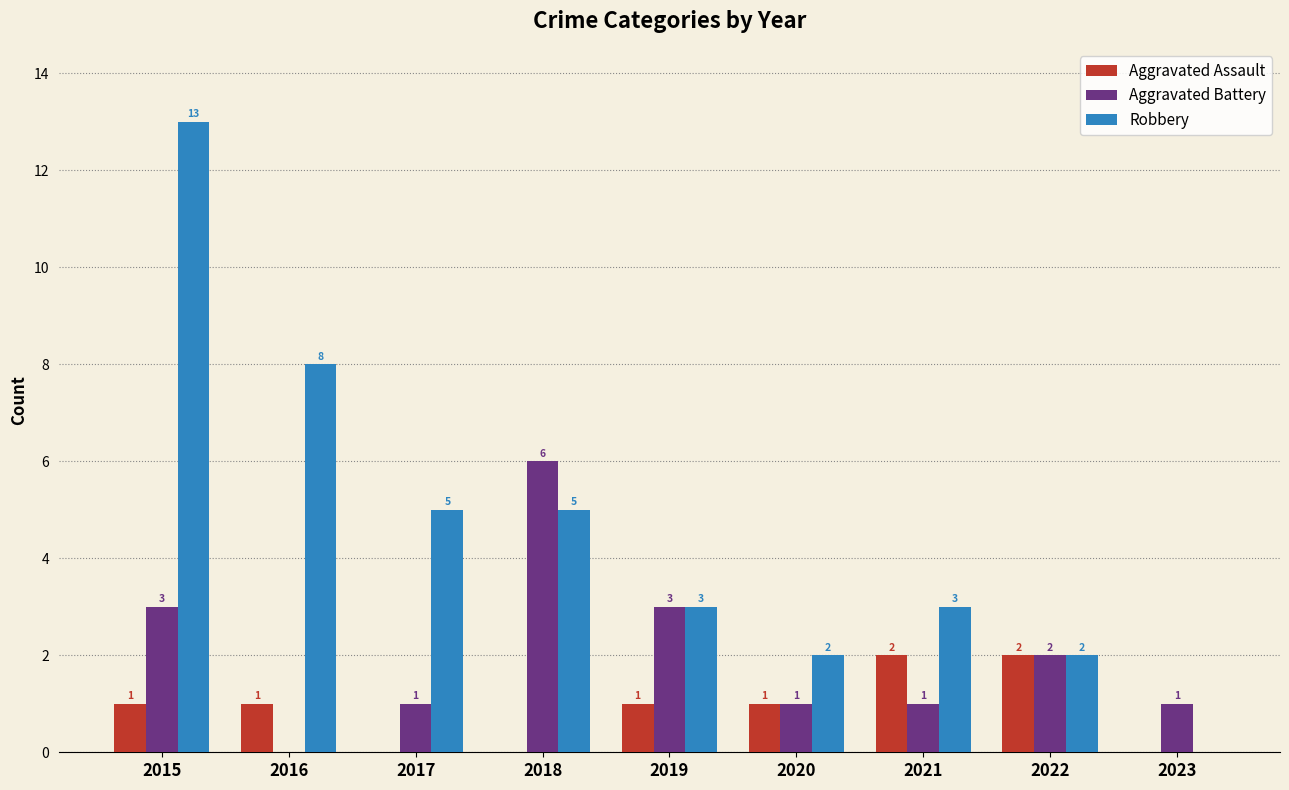

Are the bars grouped side by side (vs. stacked)?

Yes